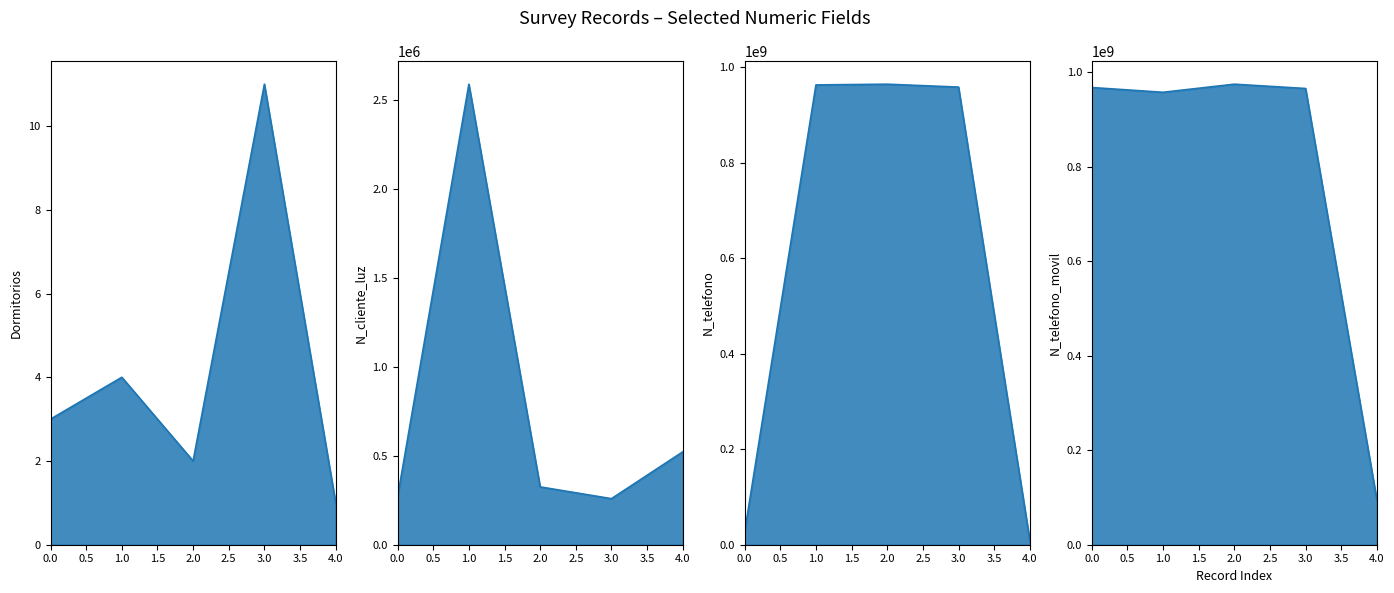

Is it true that N_telefono line equals 1649370981 at 2.0?

False